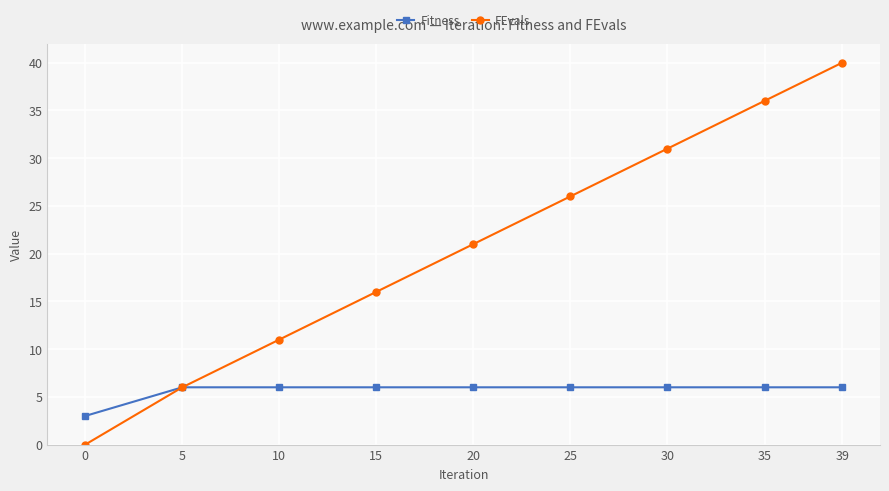

Which category has the highest value in the FEvals series?

39